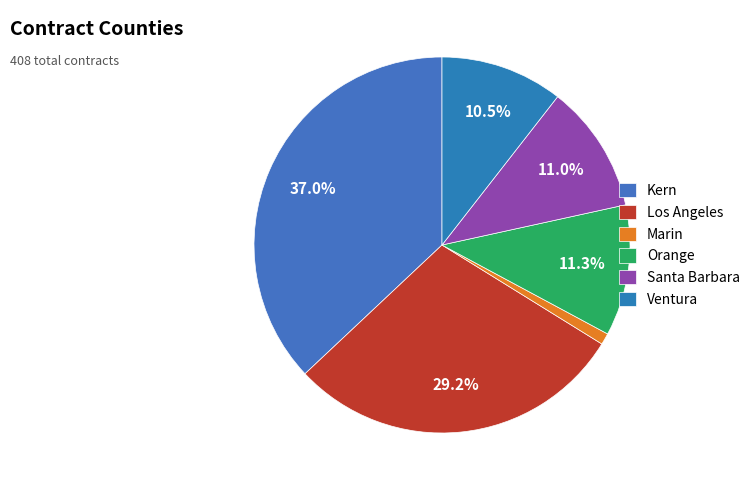

Which slice is the largest?

Kern